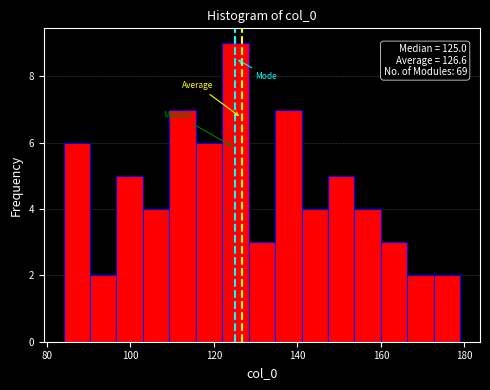

Read against the x-axis, roughly where is the centre of the tallest bar?

126